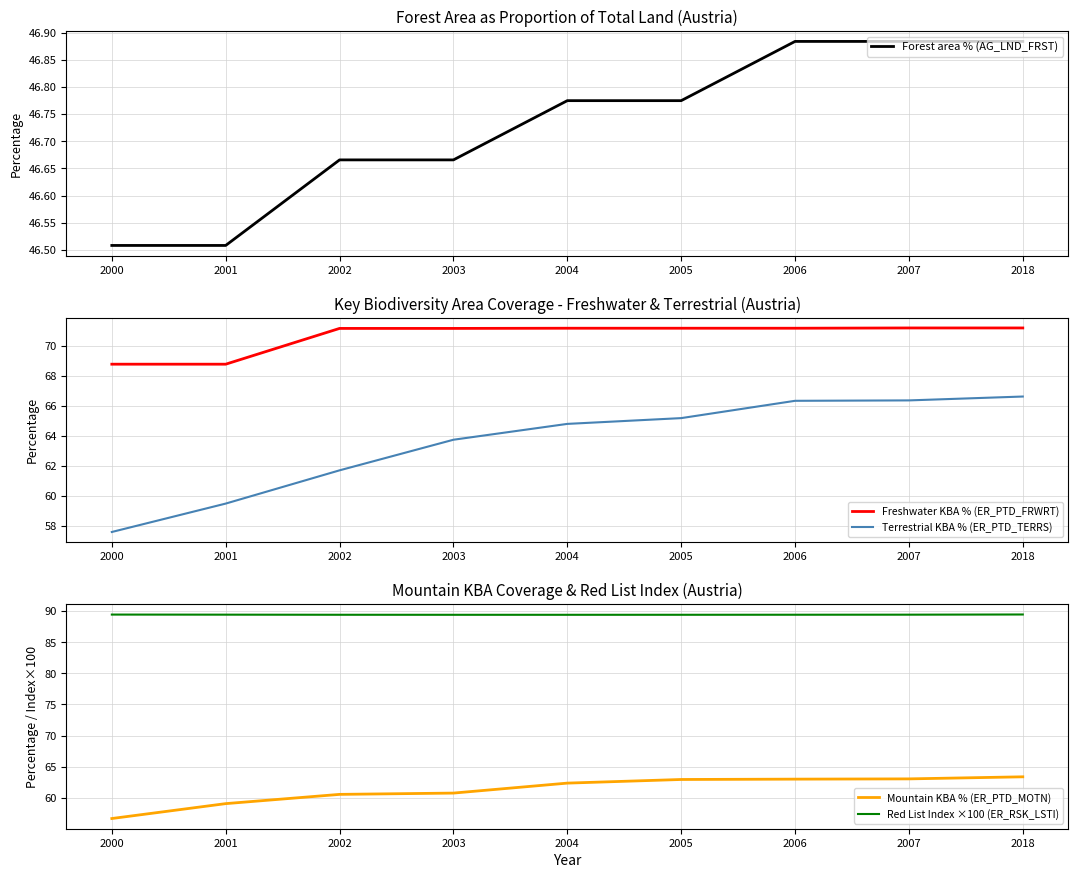

What is the maximum value shown in the chart?

89.5